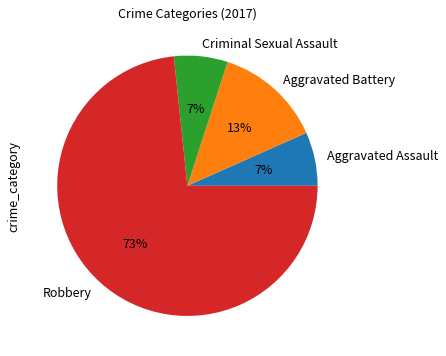

The Aggravated Battery slice represents 13% of the pie. True or false?

True